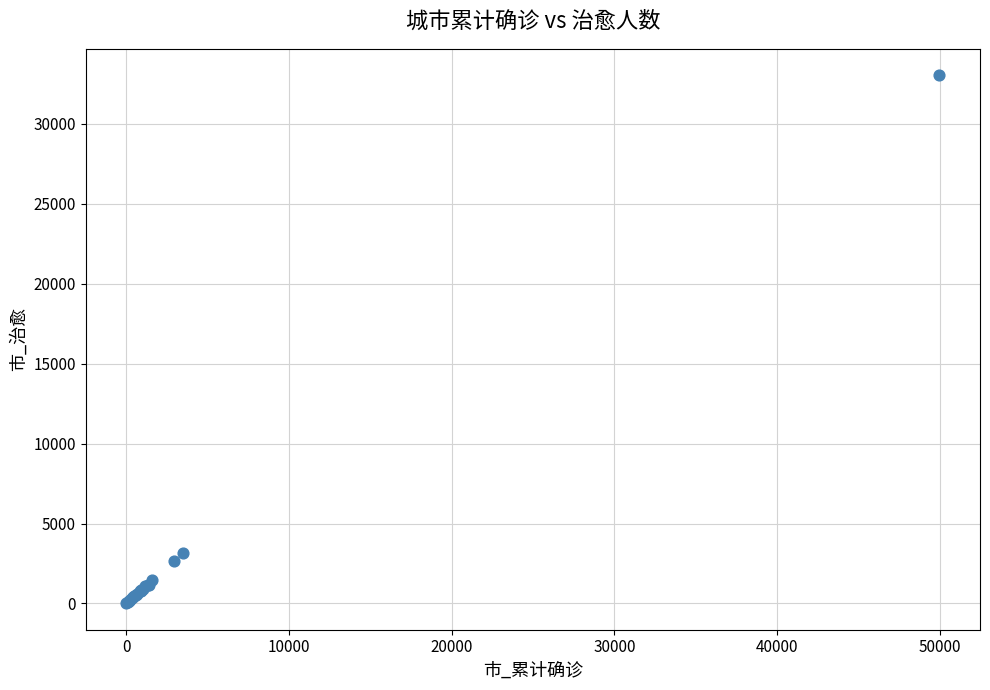

What Y value in the scatter plot is closest to 16526?

3149